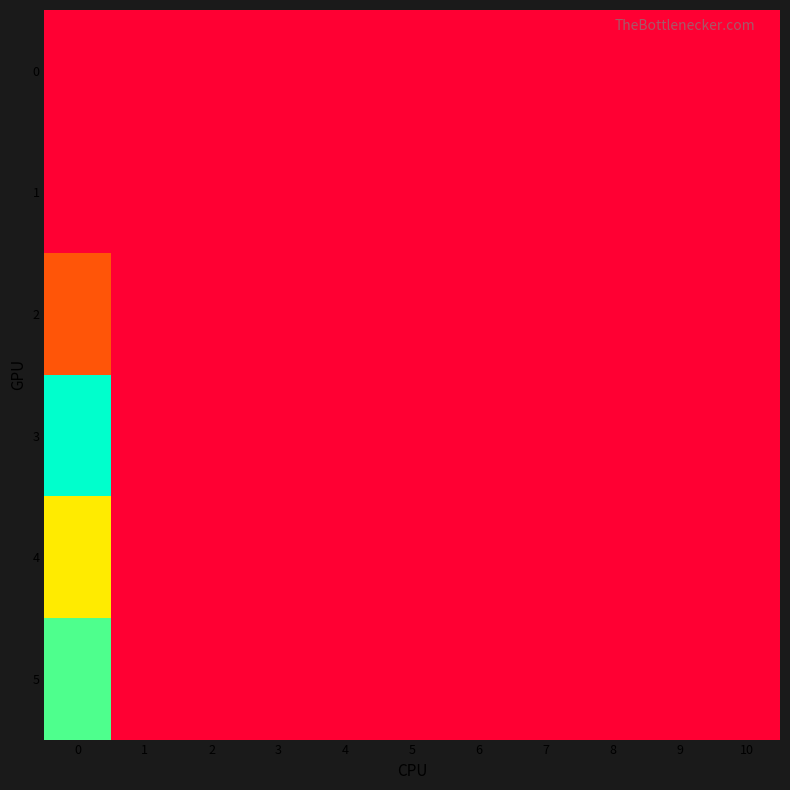

Which series has the widest spread of values?

3